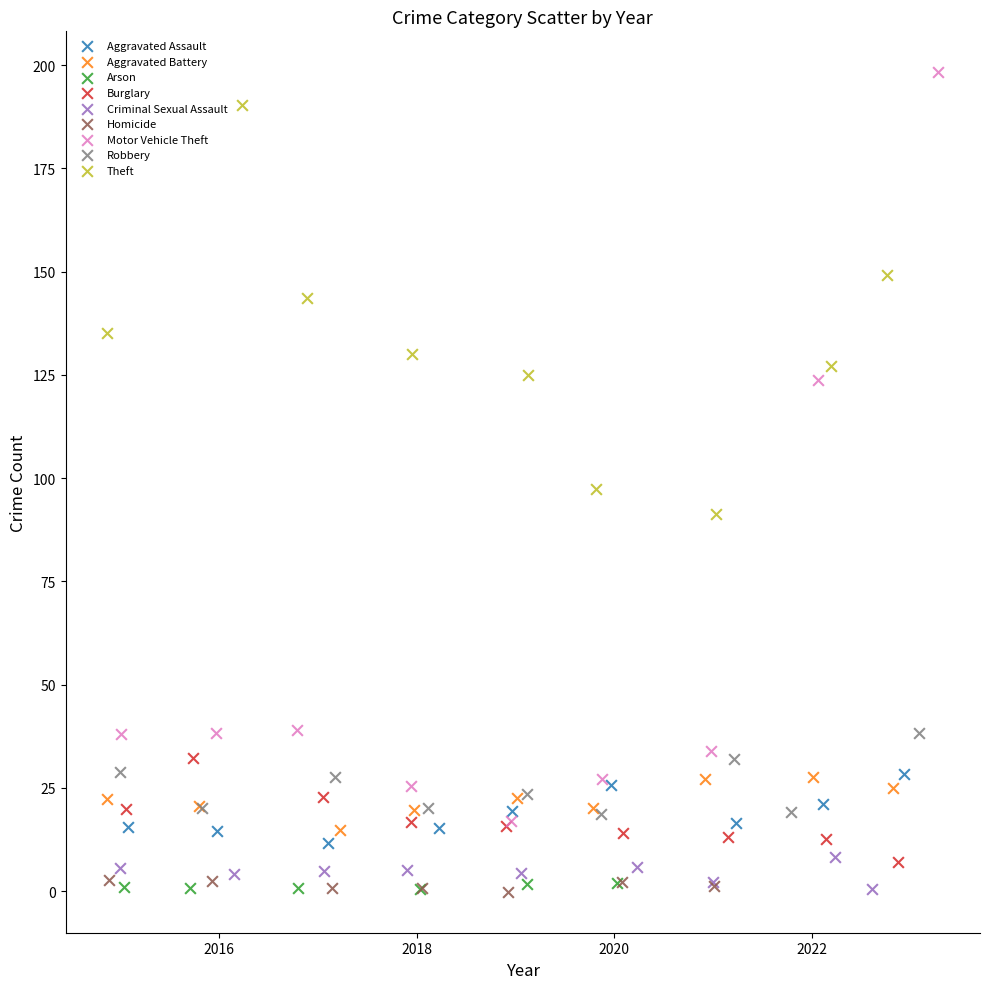

Which series has the largest Y range (max minus min)?

Motor Vehicle Theft